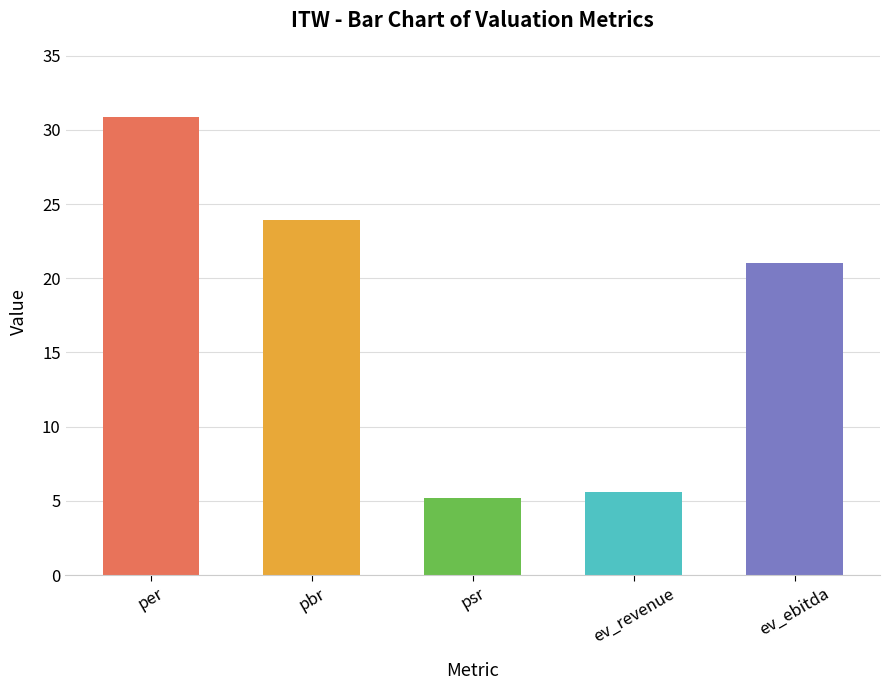

The chart shows a value of 6.6 at pbr. True or false?

False